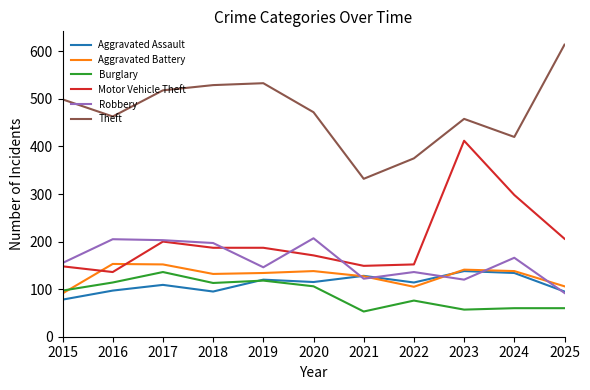

What are all the series names shown in the legend?

Aggravated Assault, Aggravated Battery, Burglary, Motor Vehicle Theft, Robbery, Theft